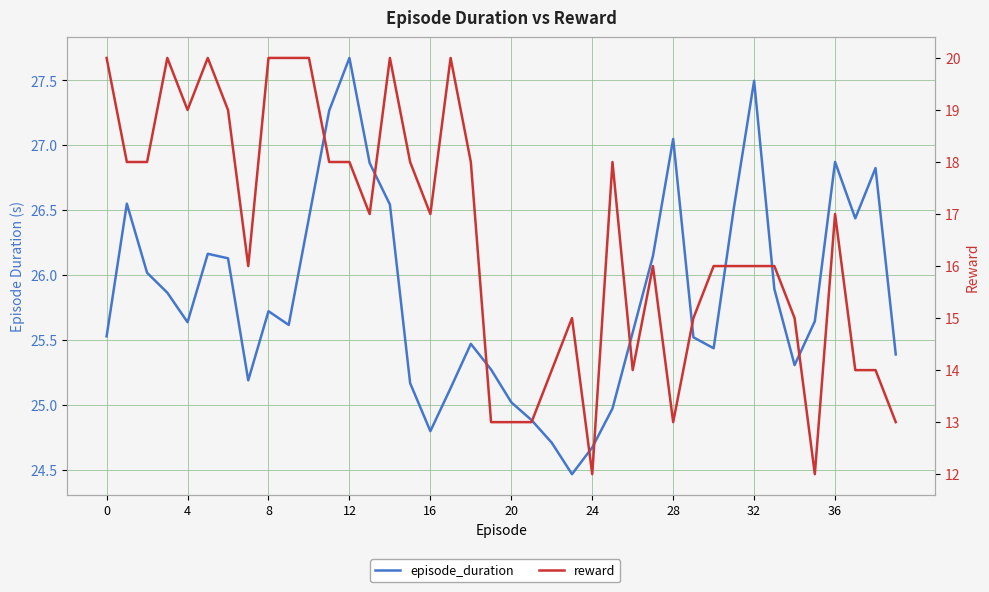

What is the label of the 21st point from the left?

20